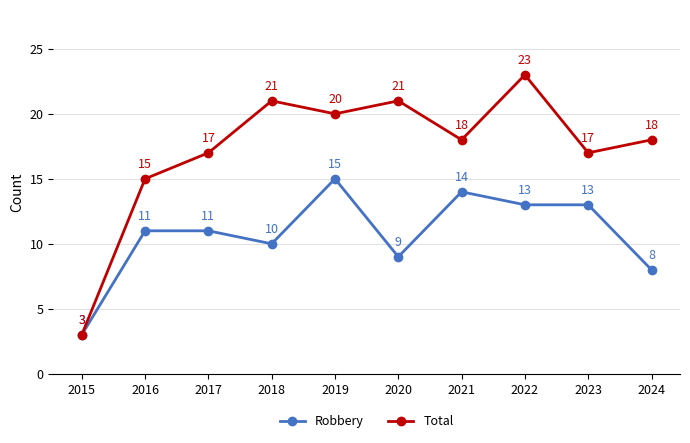

What is the difference between the maximum and minimum values in the Total series?

20